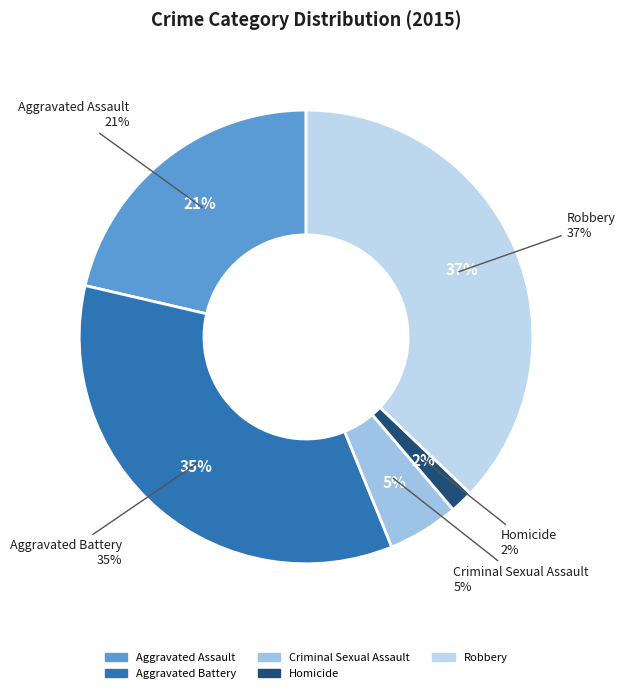

To the nearest percent, what is the average slice percentage?

20%